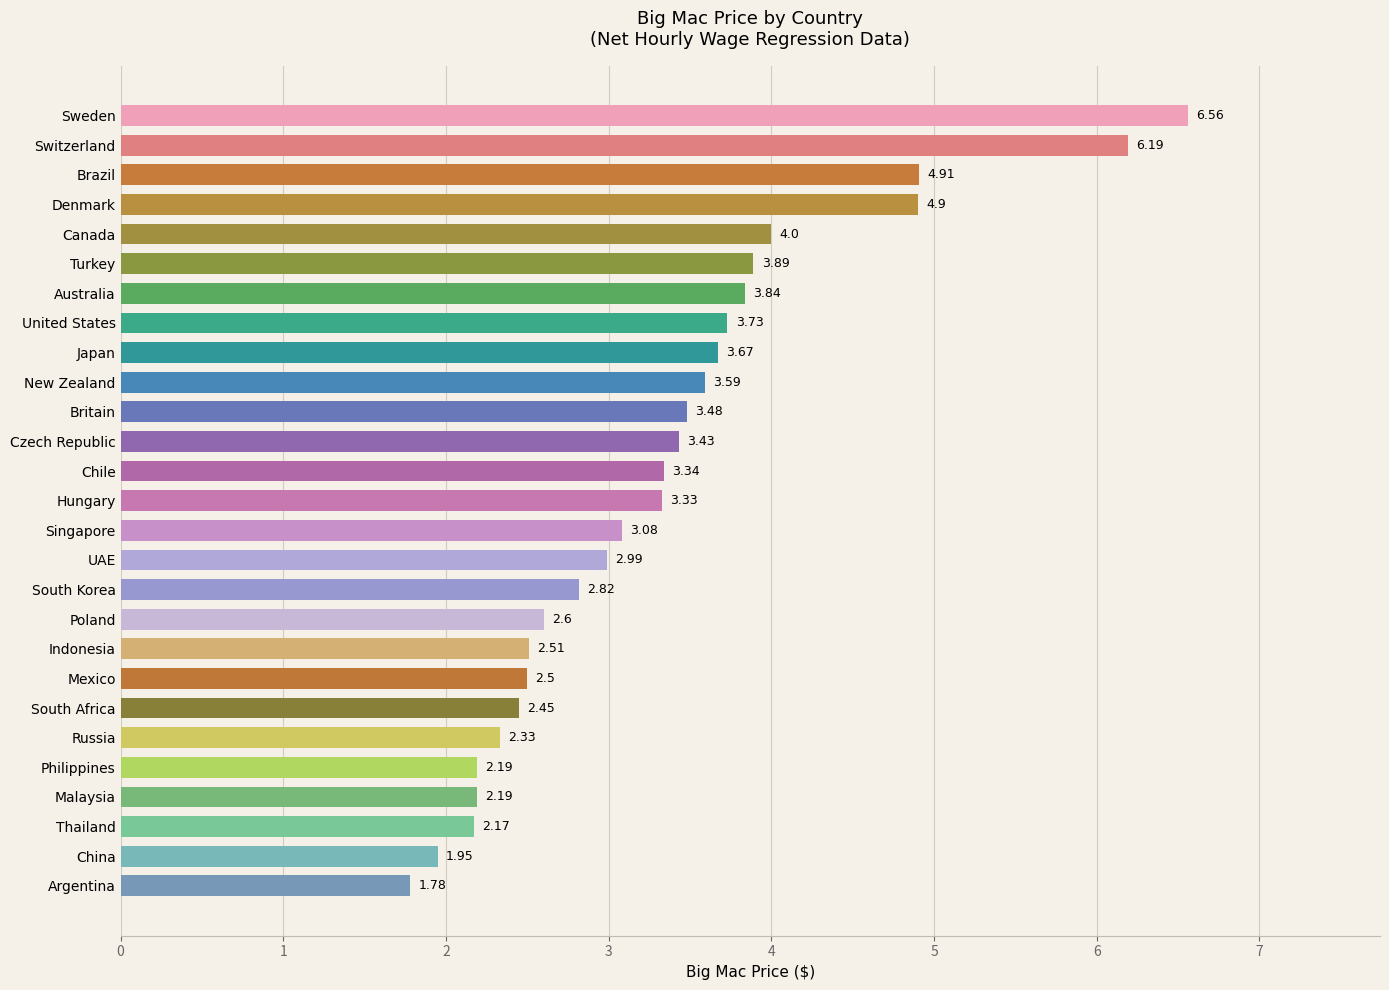

Which label corresponds to the smallest value in the chart?

Argentina